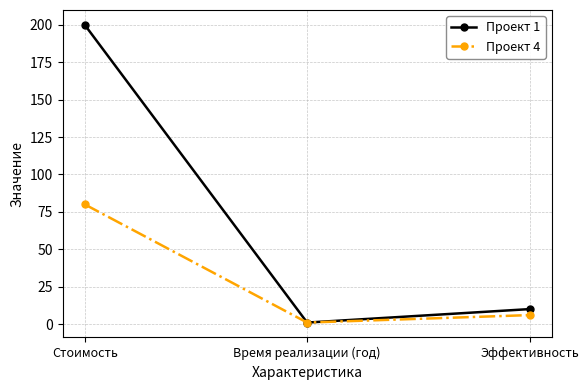

The value of Проект 1 at Стоимость is 200. True or false?

True